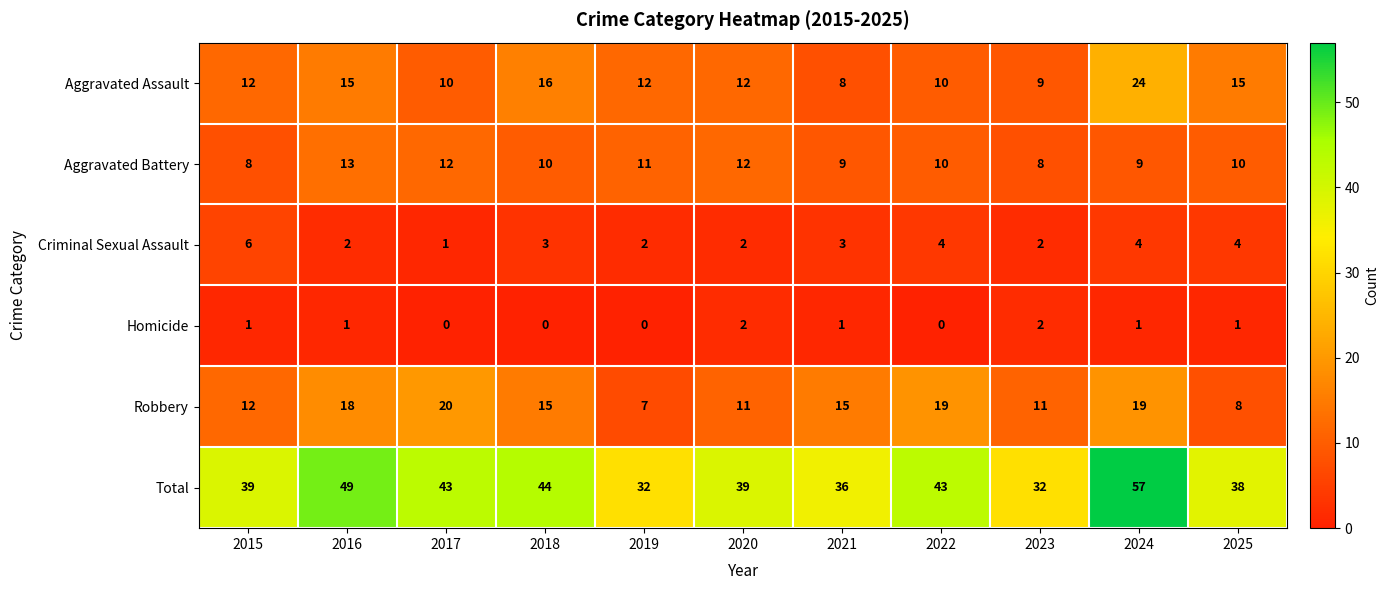

Rank the series at 2016 from highest to lowest value.

Total, Robbery, Aggravated Assault, Aggravated Battery, Criminal Sexual Assault, Homicide